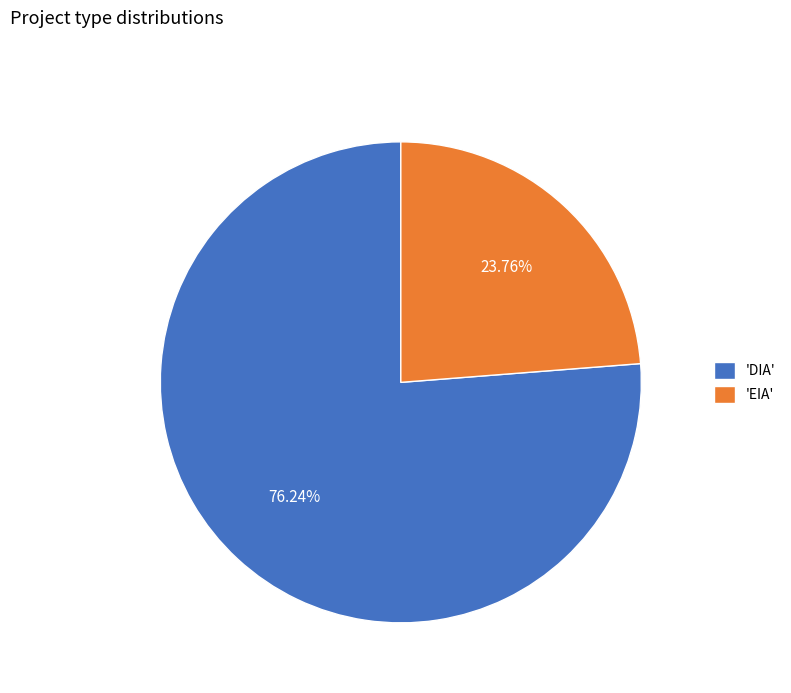

Is there a majority slice in this chart?

Yes